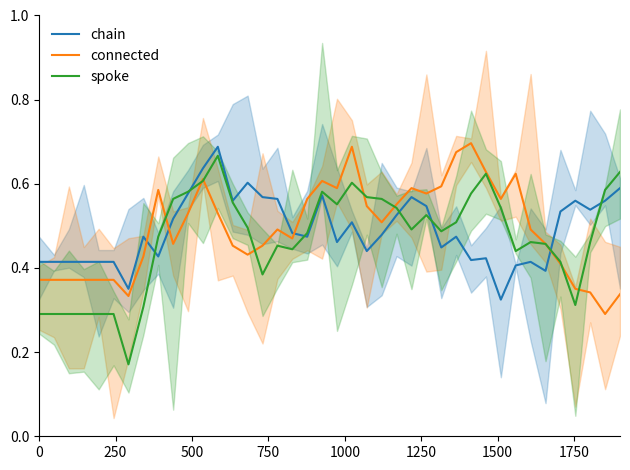

How many lines are shown in the chart?

3